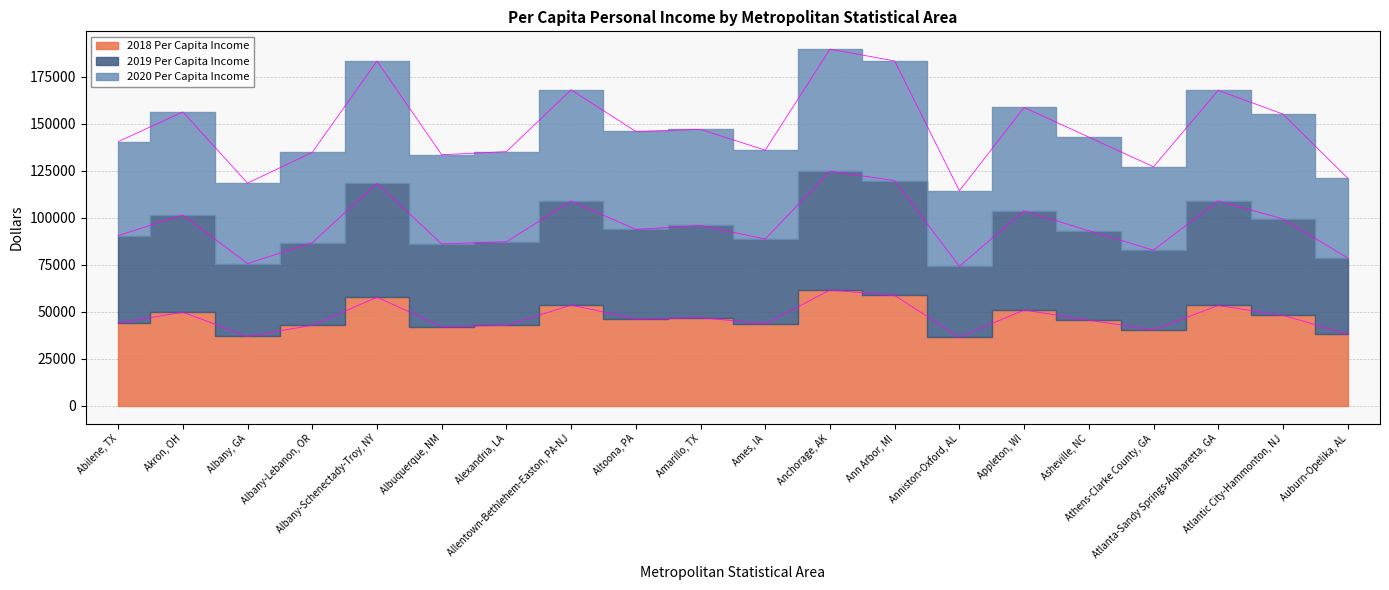

The value of 2018 Per Capita Income at Albany-Lebanon, OR is 62584. True or false?

False